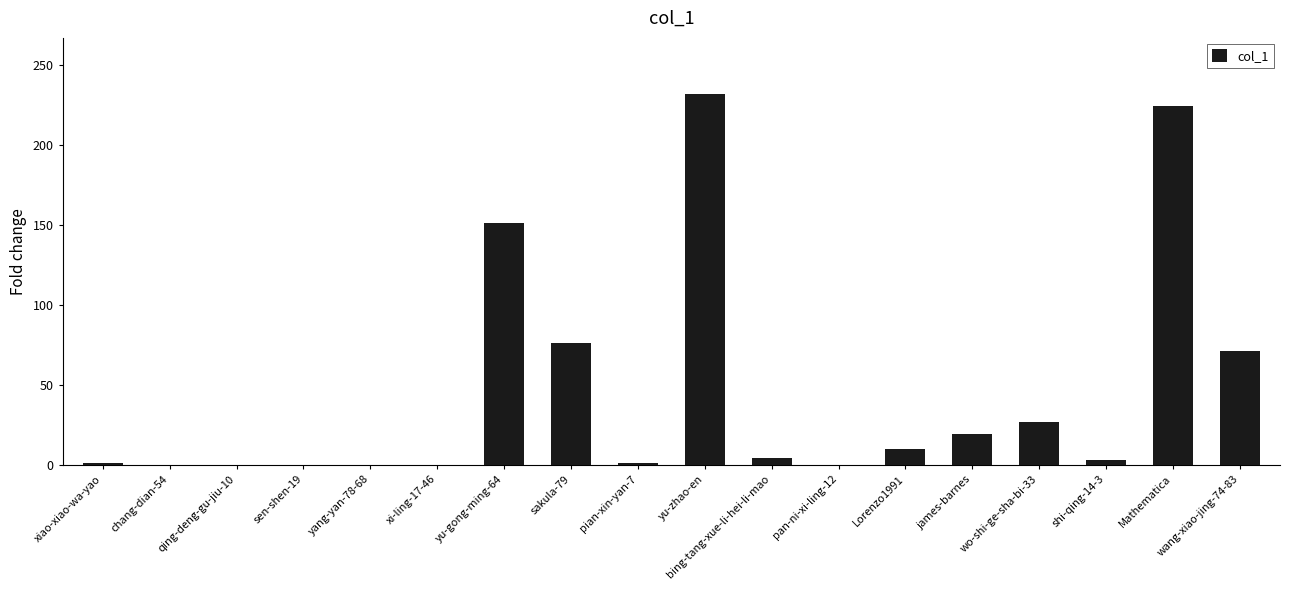

What is the greatest value displayed?

232